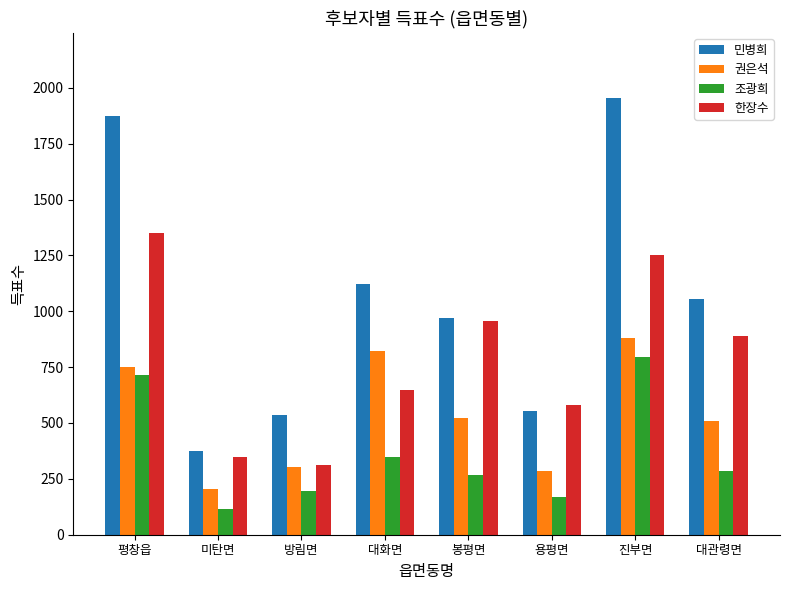

Which category has the highest value in the 조광희 series?

진부면